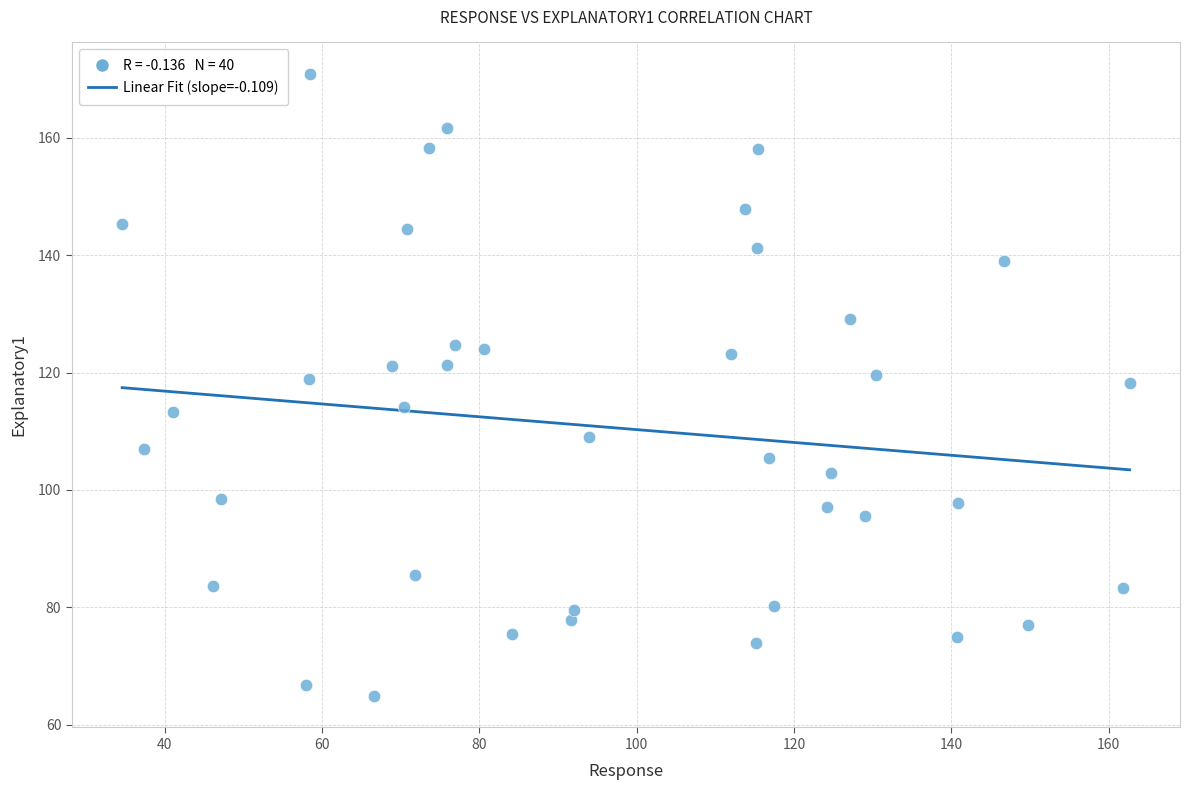

What is the range of X values (max minus min)?

128.1